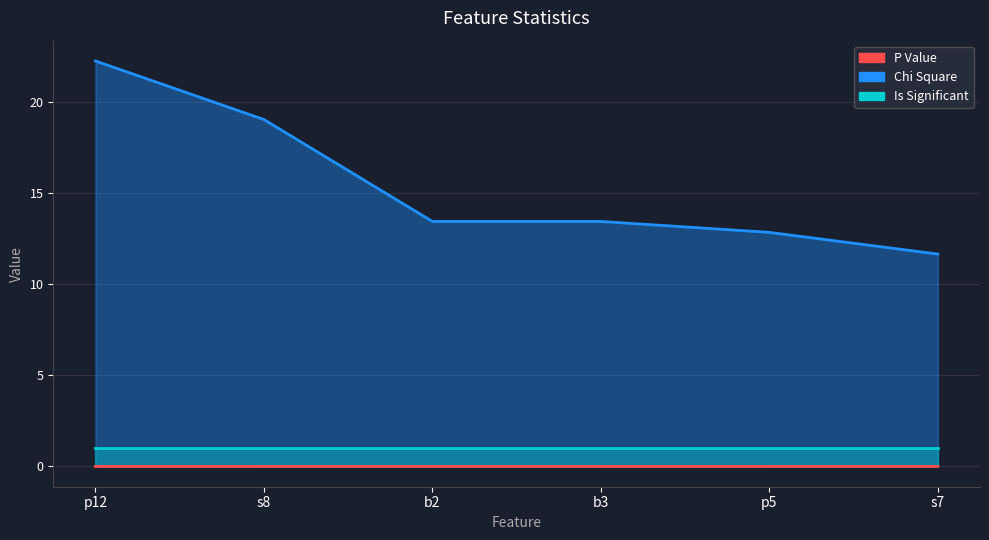

Does the chart have visible grid lines?

Yes